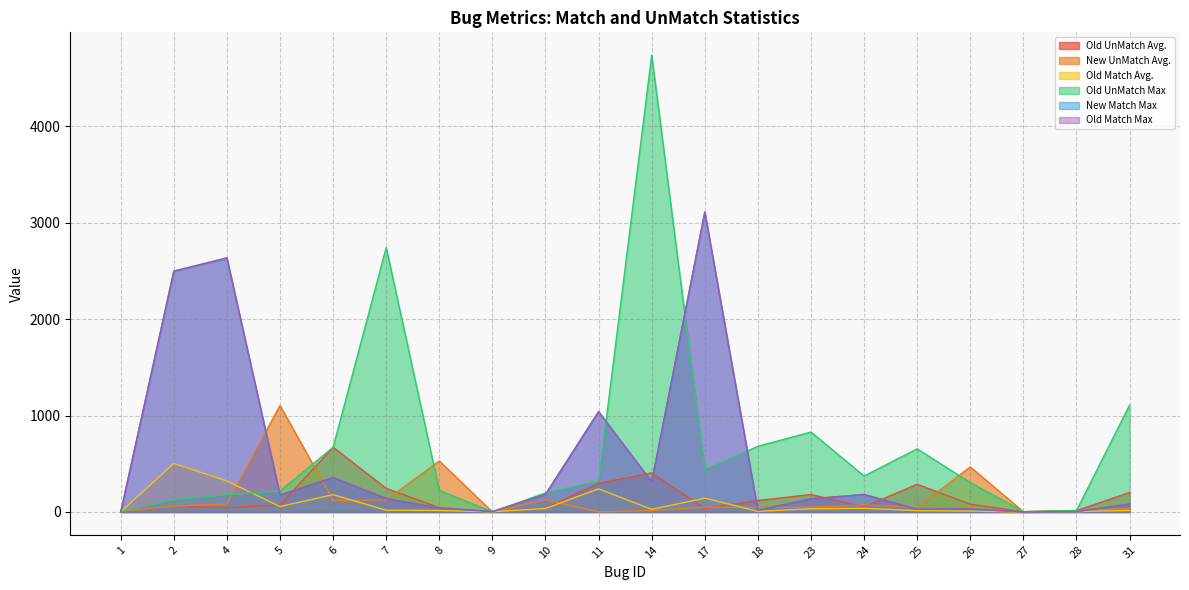

Where does the Old Match Avg. series first go above 27?

2